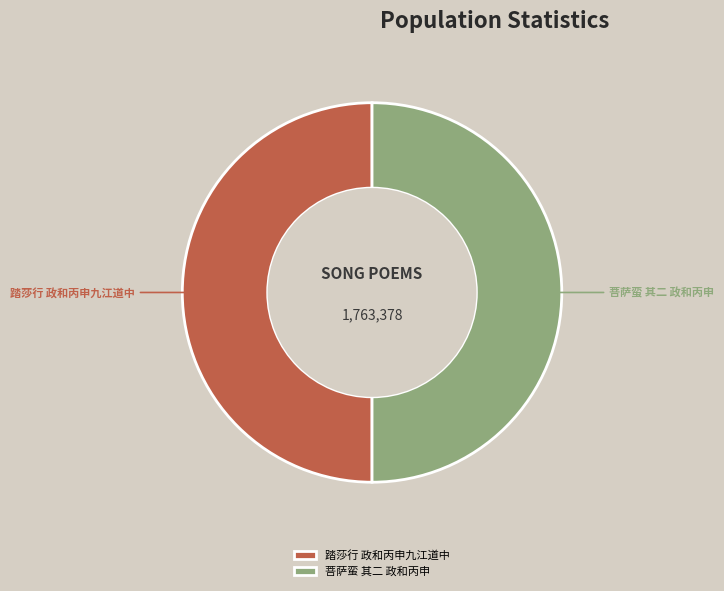

Is it true that 踏莎行 政和丙申九江道中 is 50% of the pie?

True